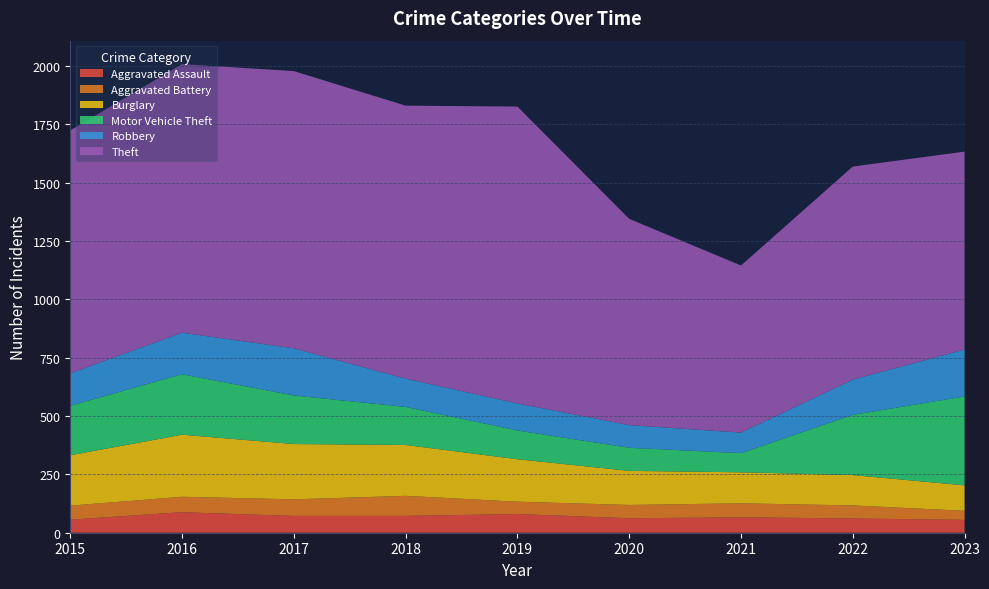

Reading right to left, transcribe all the data shown in this chart.

Aggravated Assault: 55	61	66	62	80	72	72	88	56
Aggravated Battery: 39	56	60	57	53	86	71	66	60
Burglary: 109	130	133	146	182	218	237	266	216
Motor Vehicle Theft: 381	258	82	99	123	163	208	259	212
Robbery: 201	151	88	97	116	121	202	178	139
Theft: 848	913	716	884	1272	1170	1188	1151	1041